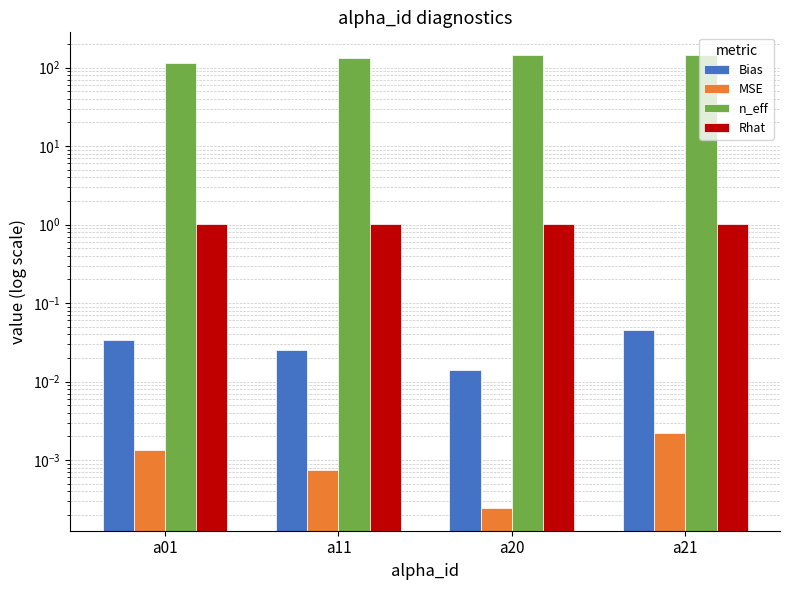

How many bars are there in each group?

4